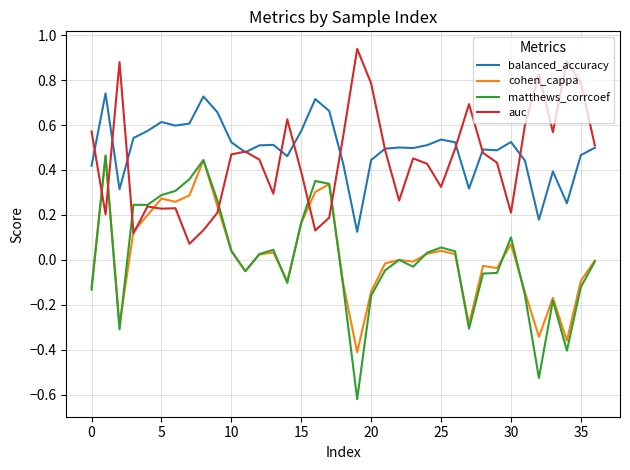

Which series has the largest range (max minus min)?

matthews_corrcoef